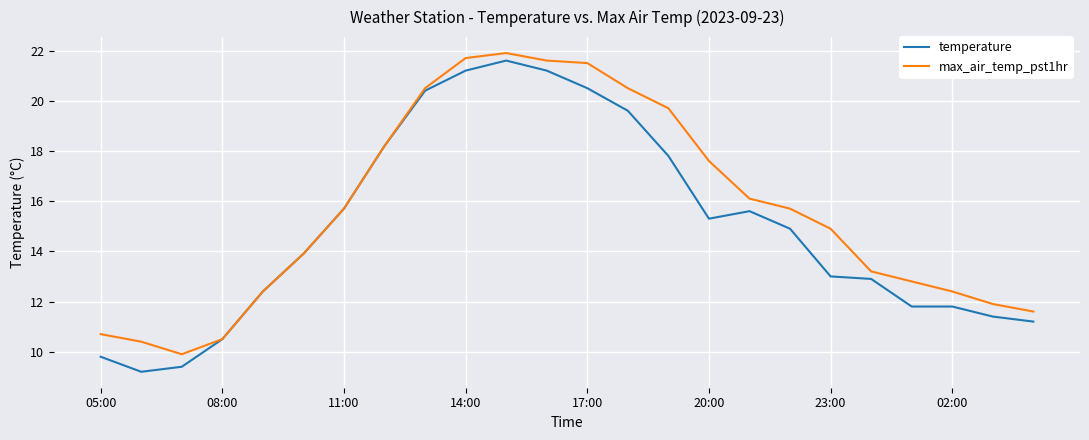

Which series has the widest spread of values?

temperature